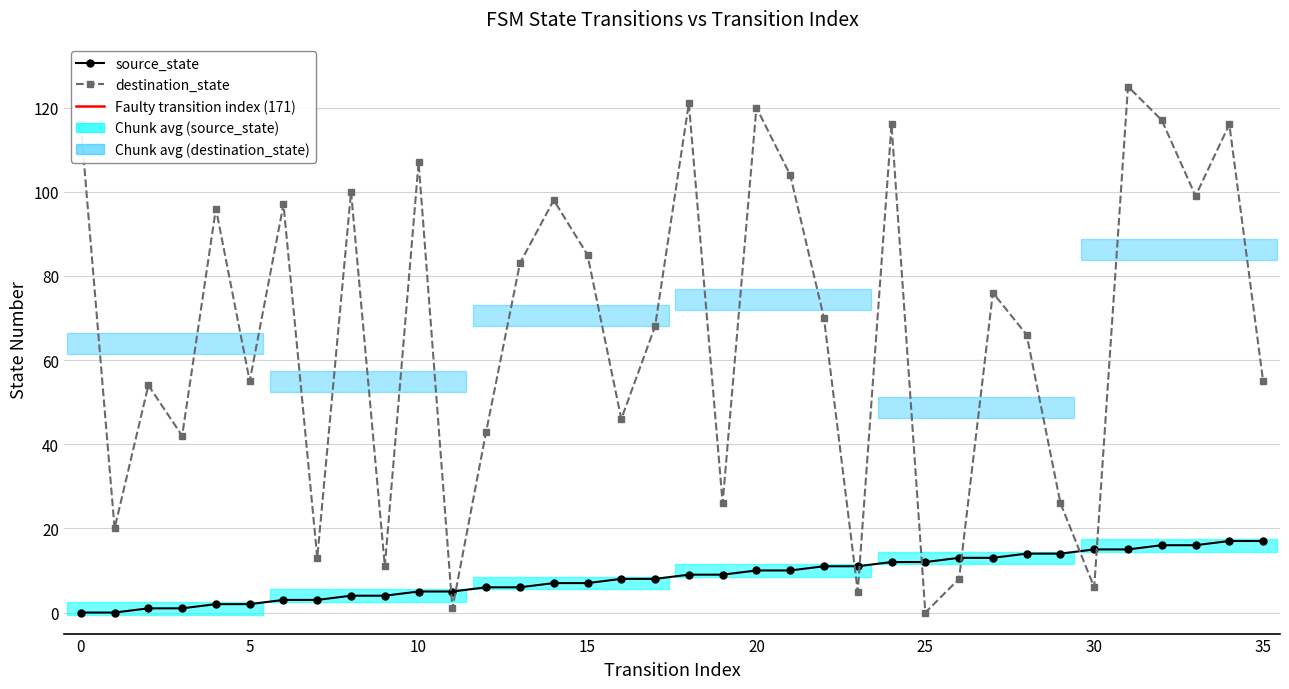

List the series in order of their peak value, lowest first.

source_state, destination_state